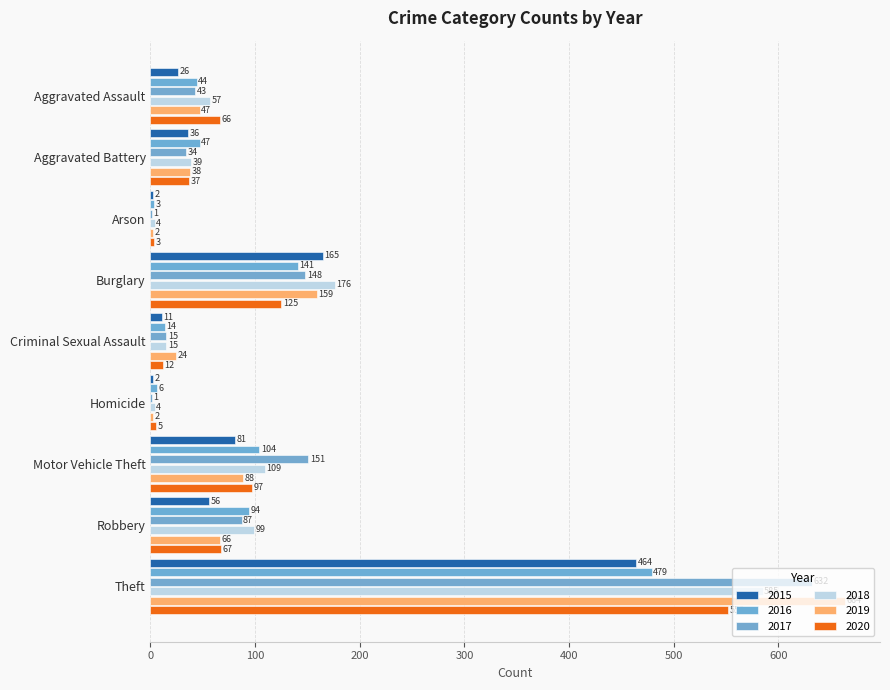

At which category is the sum across all series the highest?

Theft